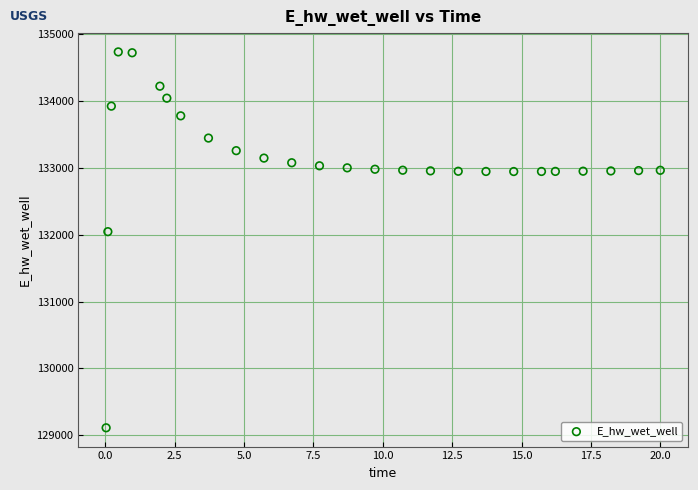

What is the range of X values (max minus min)?

20.0